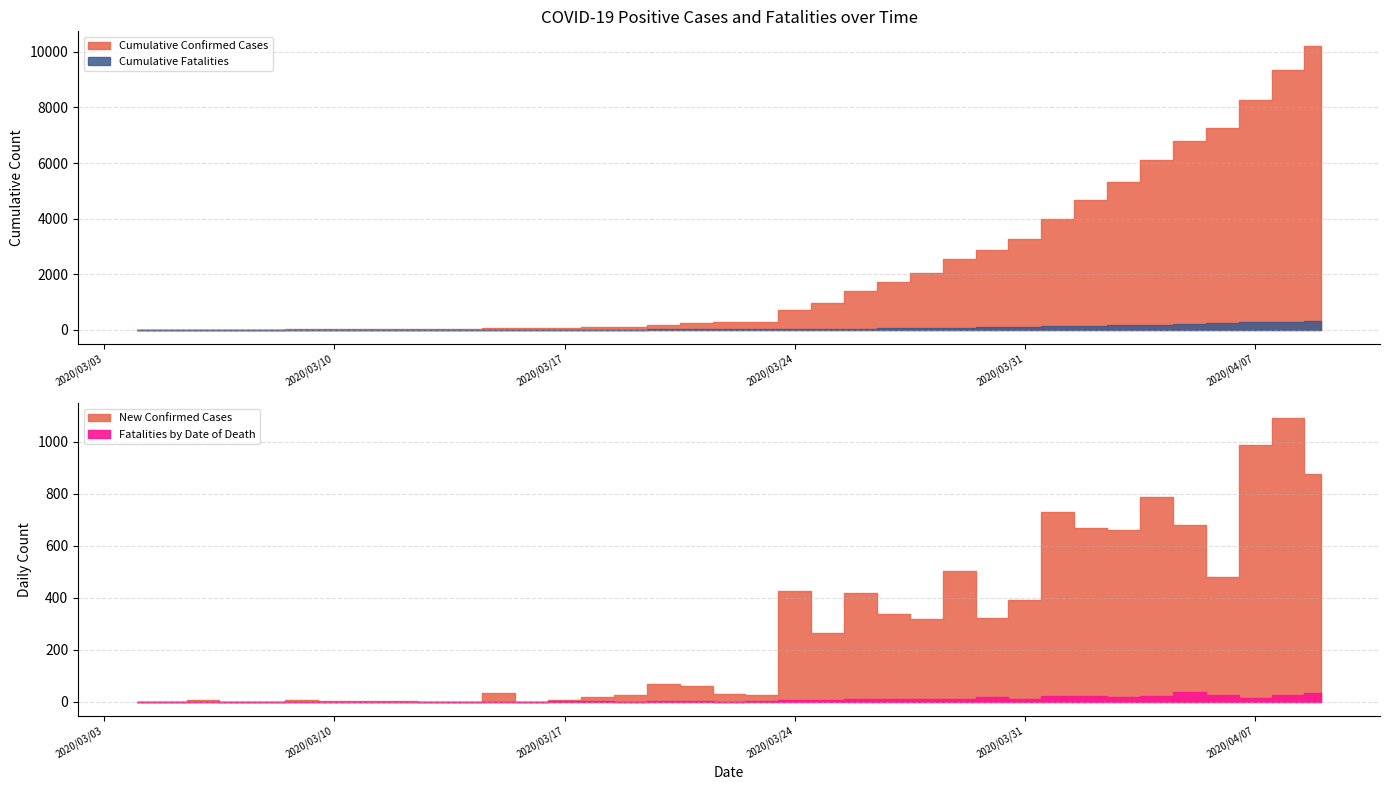

Reading left to right, extract all data points from this chart.

Cumulative Confirmed Cases: 0	0	5	5	5	12	15	18	22	22	22	56	56	63	82	108	175	235	263	287	712	975	1394	1731	2048	2552	2874	3266	3996	4665	5324	6112	6793	7273	8261	9353	10230
New Confirmed Cases: 0	0	5	0	0	7	3	3	4	0	0	34	0	7	19	26	67	60	29	25	425	263	419	337	317	504	322	392	730	669	659	788	681	480	988	1092	877
Cumulative Fatalities: 0	0	0	0	0	0	0	0	0	0	0	1	2	4	6	6	9	11	12	14	20	26	37	46	58	69	89	101	122	143	163	185	223	249	265	290	323
Fatalities by Date of Death: 0	0	0	0	0	0	0	0	0	0	0	1	1	2	2	0	3	2	1	2	6	6	11	9	12	11	20	12	21	21	20	22	38	26	16	25	33